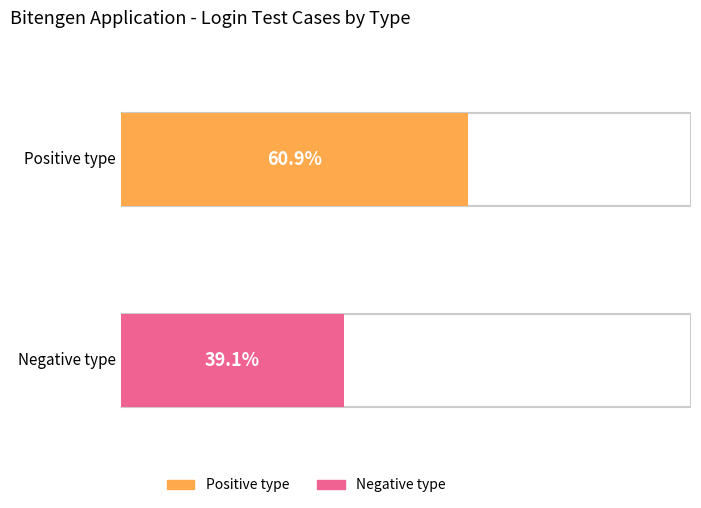

Which series has the widest spread of values?

Positive type